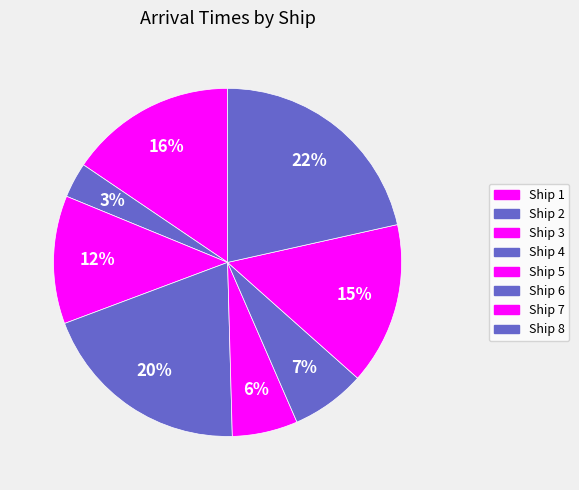

Does Ship 8 represent more than half of the total?

No